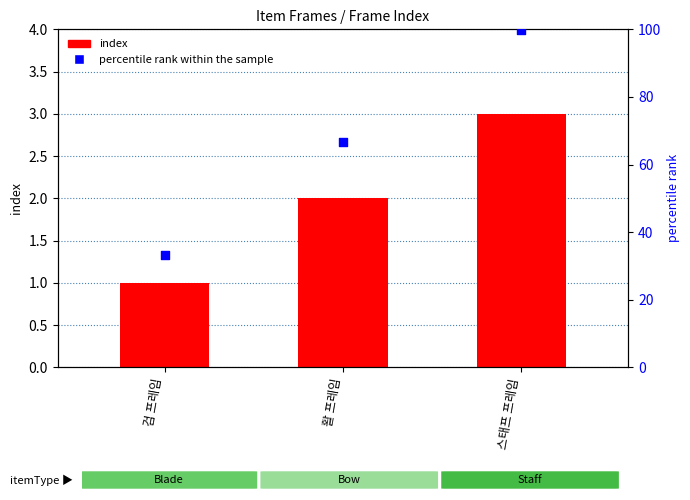

Is the value of percentile rank within the sample at 검 프레임 greater than the value of index at 검 프레임?

Yes